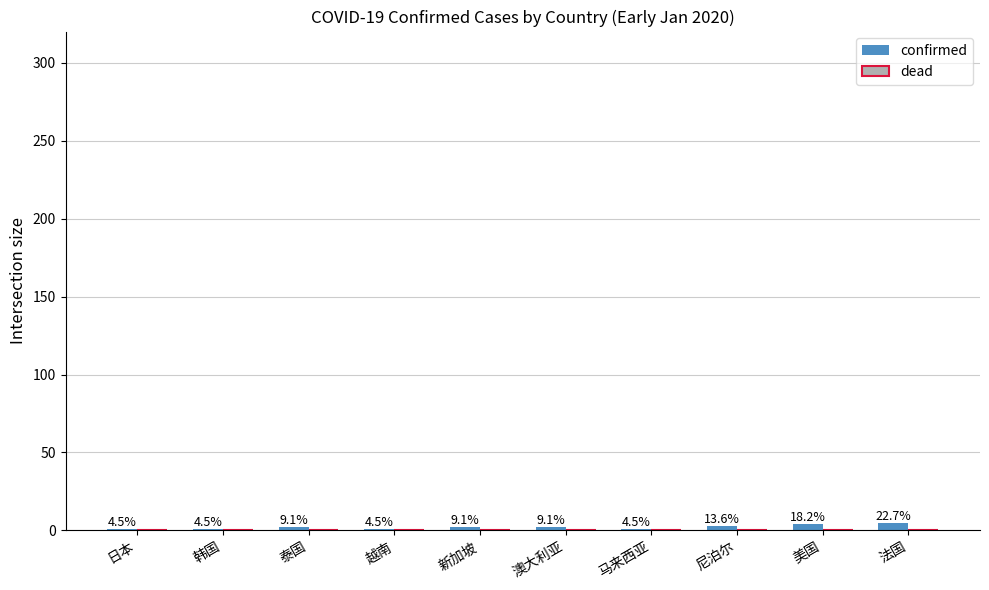

How many bars are there in total?

10